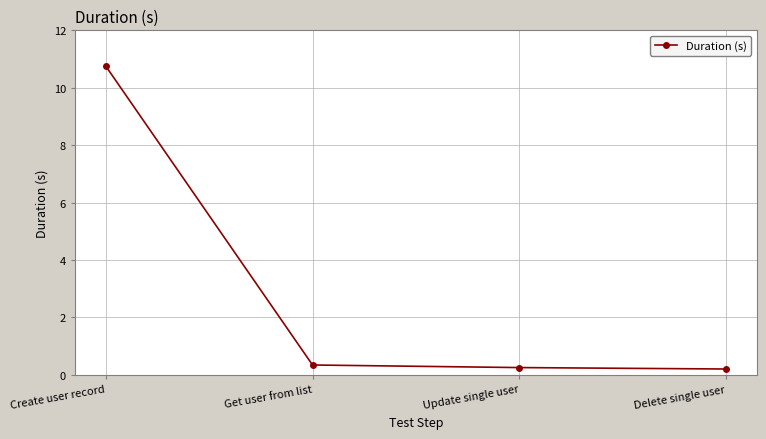

Between Get user from list and Create user record, which is larger?

Create user record